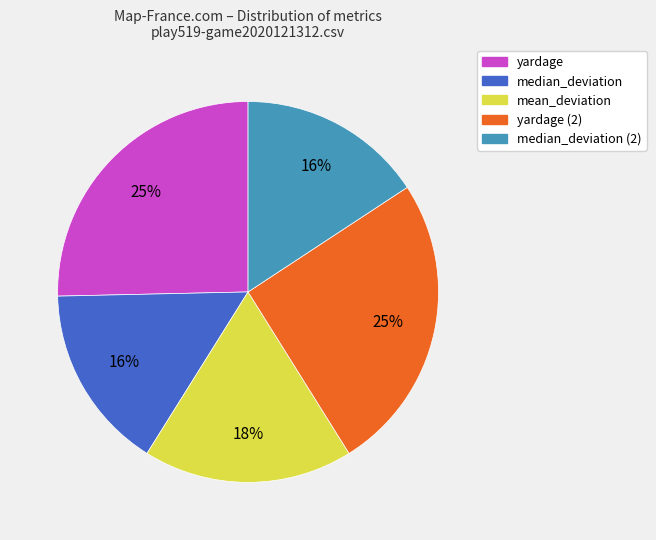

To the nearest percent, what is the average slice percentage?

20%